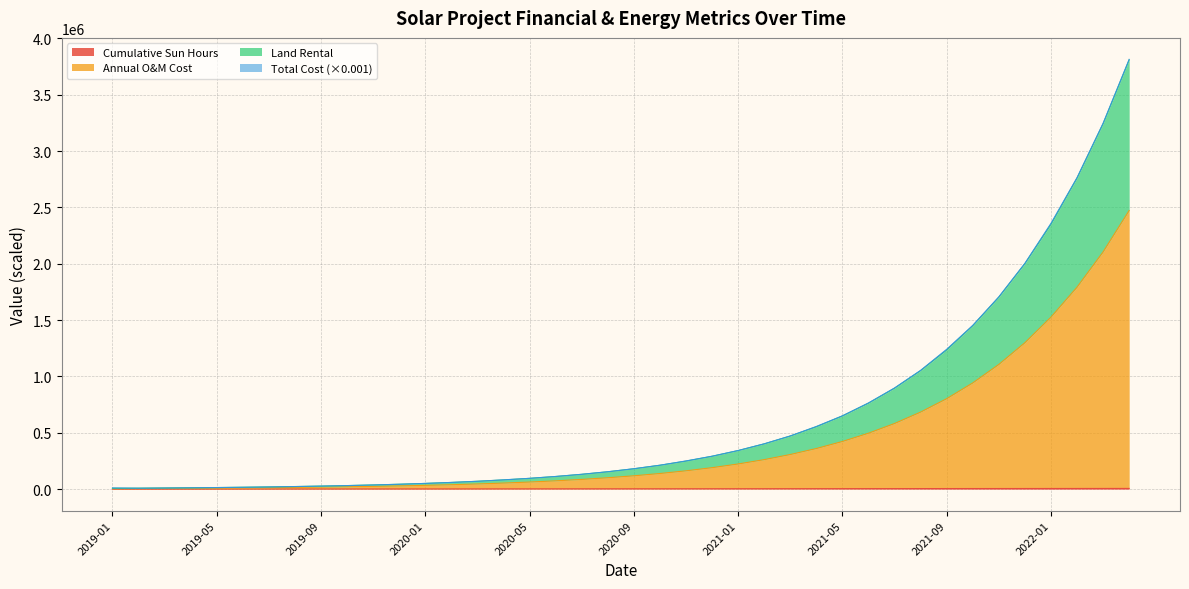

What is the value of the Cumulative Sun Hours point at the 21st from the left?

3501.1